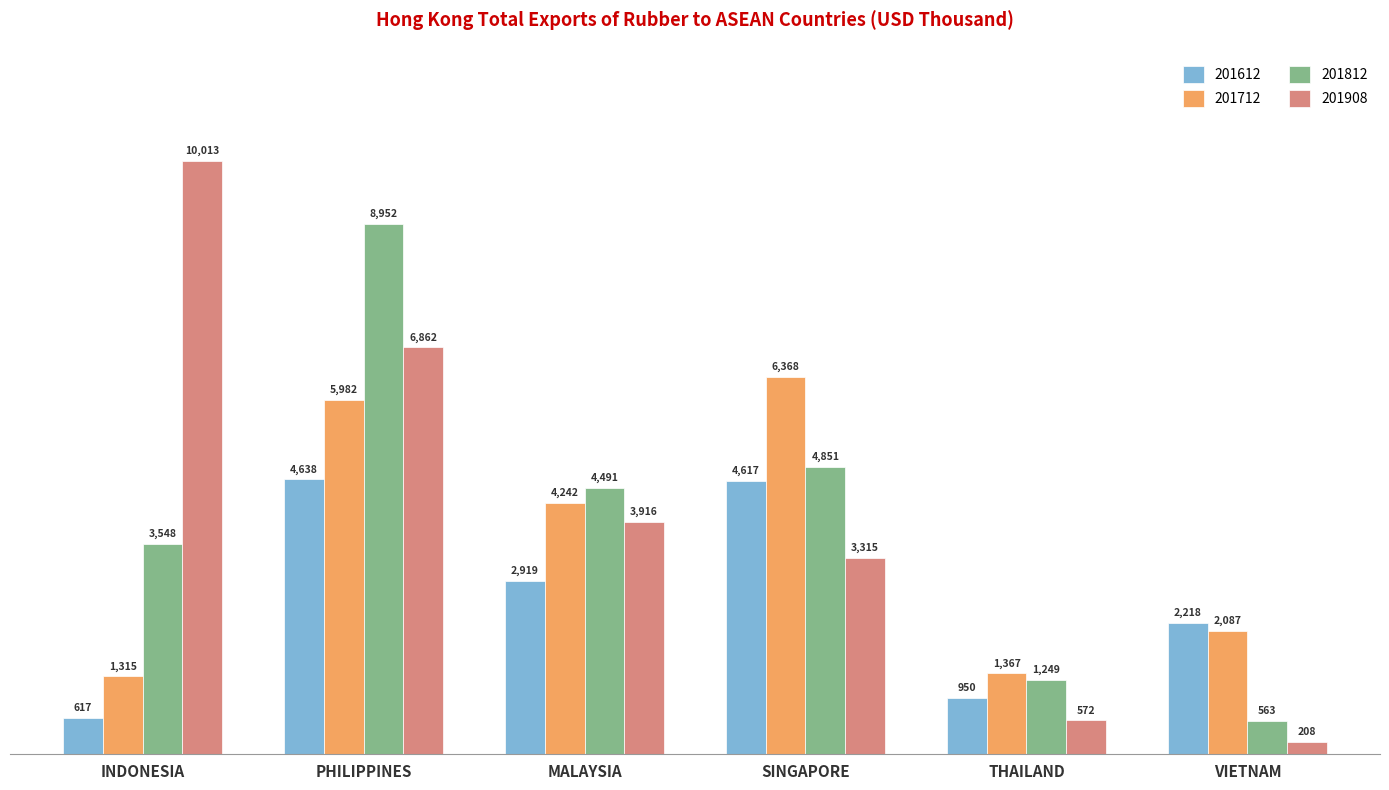

At which label does 201908 reach its peak?

INDONESIA